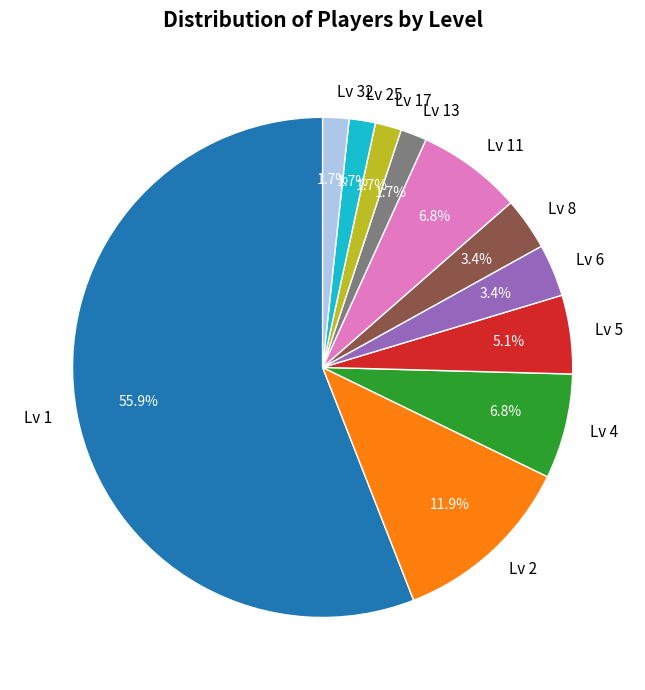

Which has a higher value, Lv 4 or Lv 25?

Lv 4